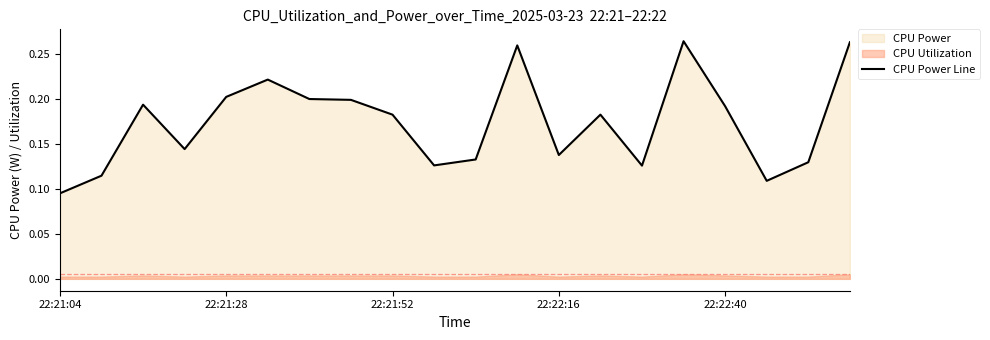

At which label is CPU Power Line closest to 0?

22:21:04